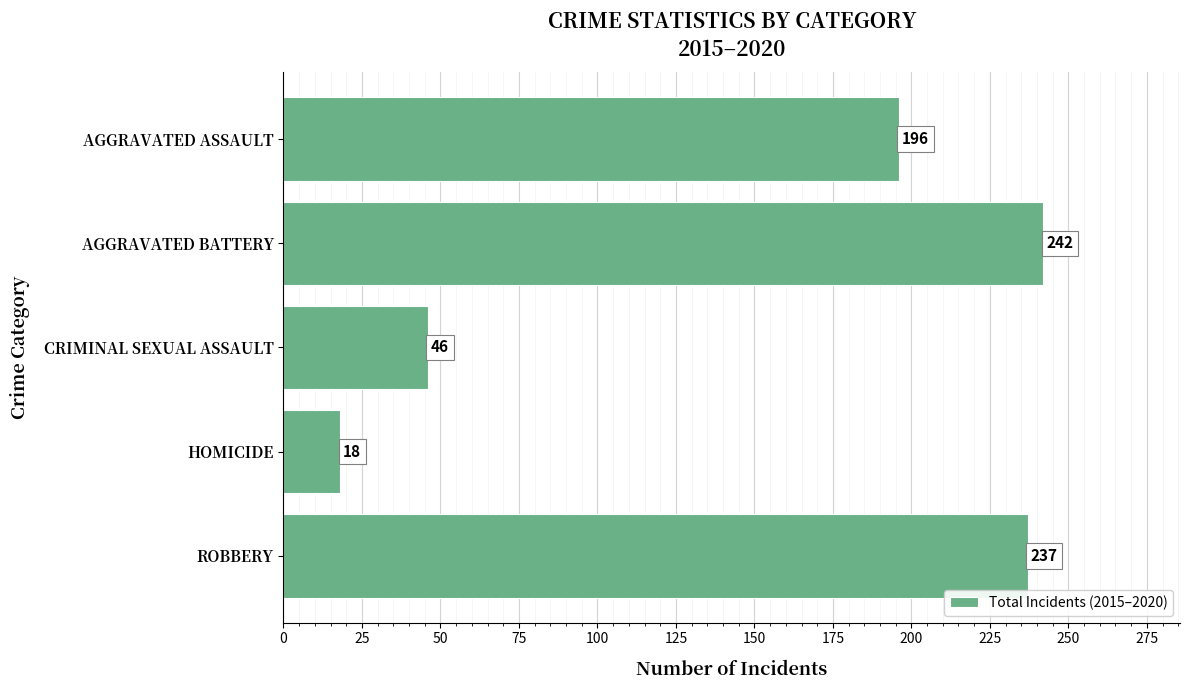

What is the difference between the maximum and minimum values?

224